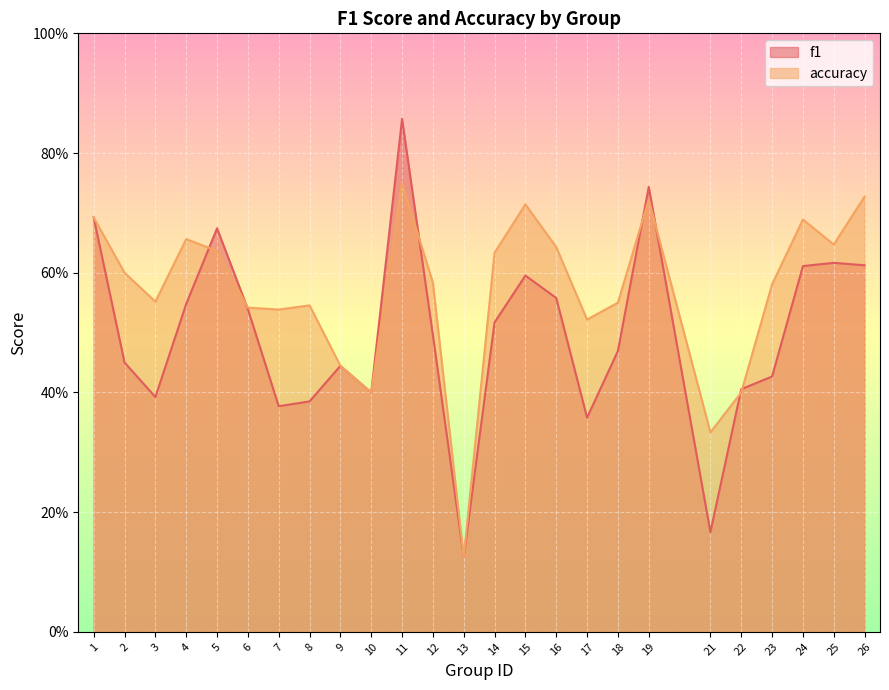

At which category is the sum across all series the highest?

11